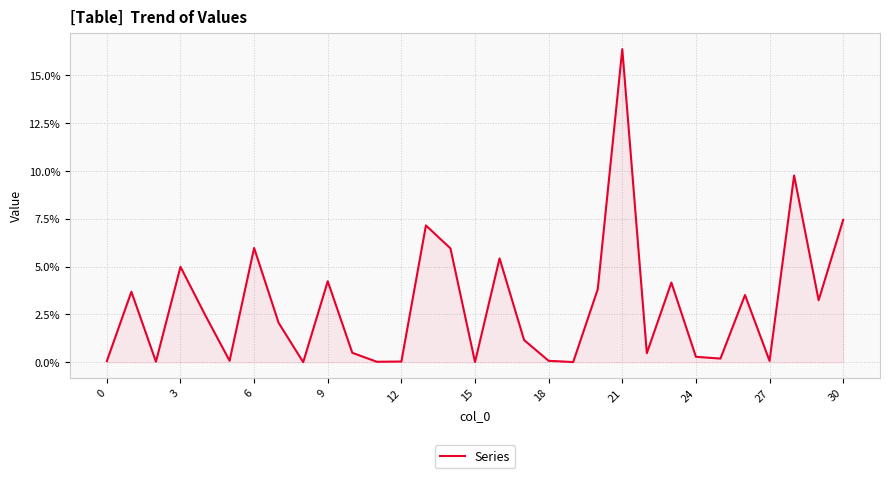

What is the difference between the second highest and minimum values?

0.1